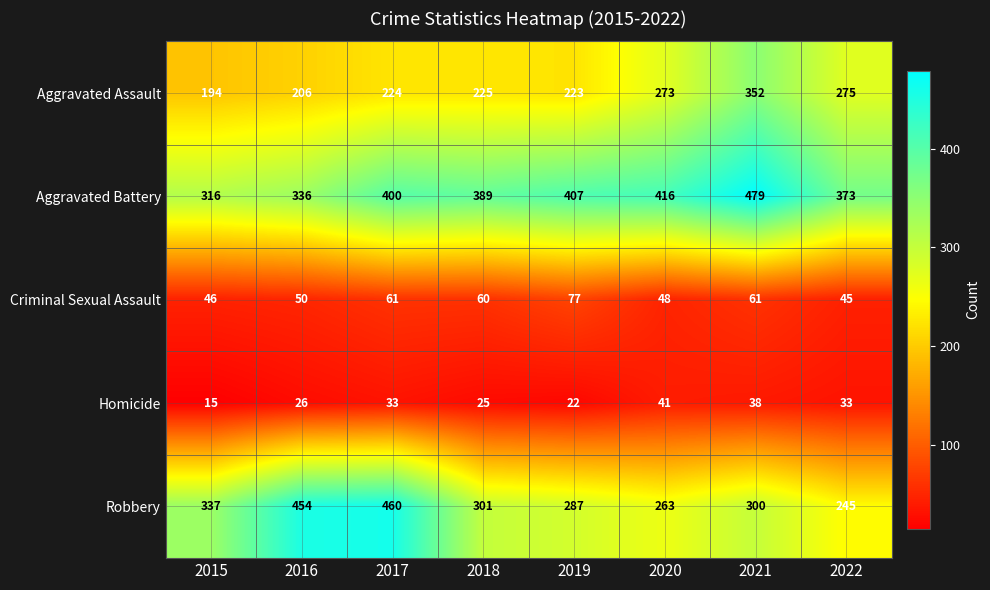

Is the value of Aggravated Battery at 2016 greater than the value of Homicide at 2019?

Yes